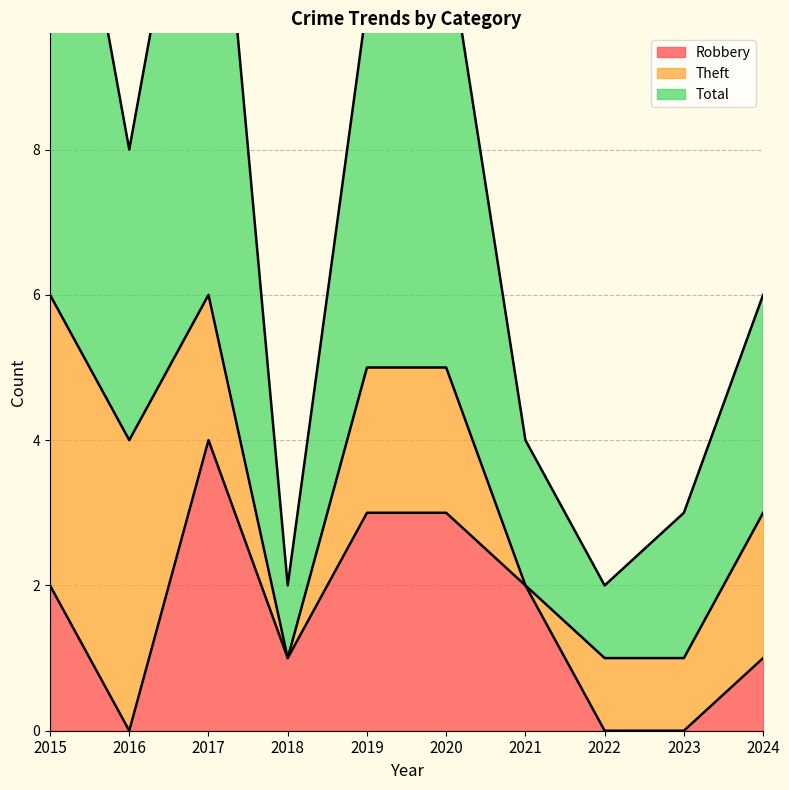

The value of Robbery at 2024 is 1. True or false?

True